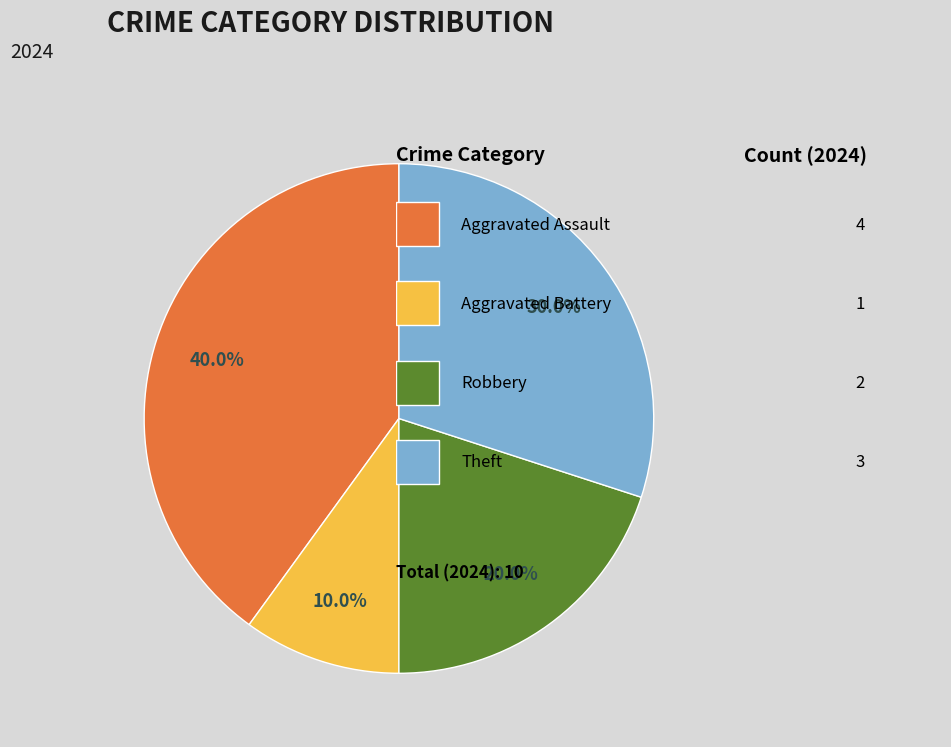

Is there any slice that represents more than half of the pie?

No